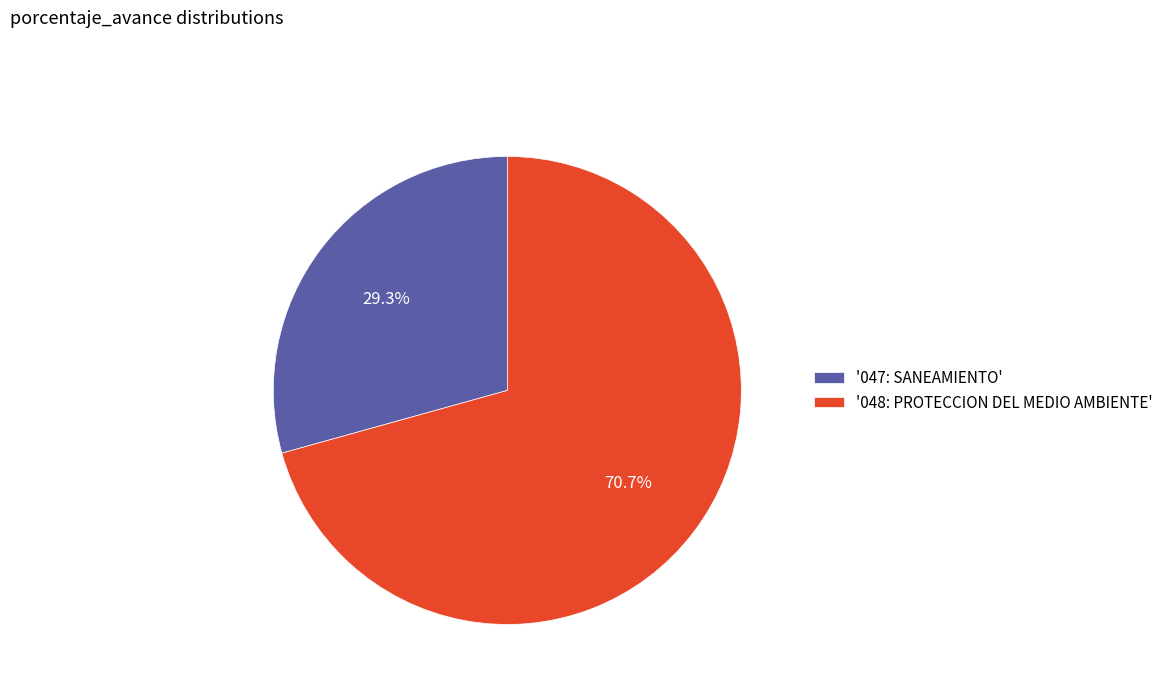

How many slices are in this pie chart?

2